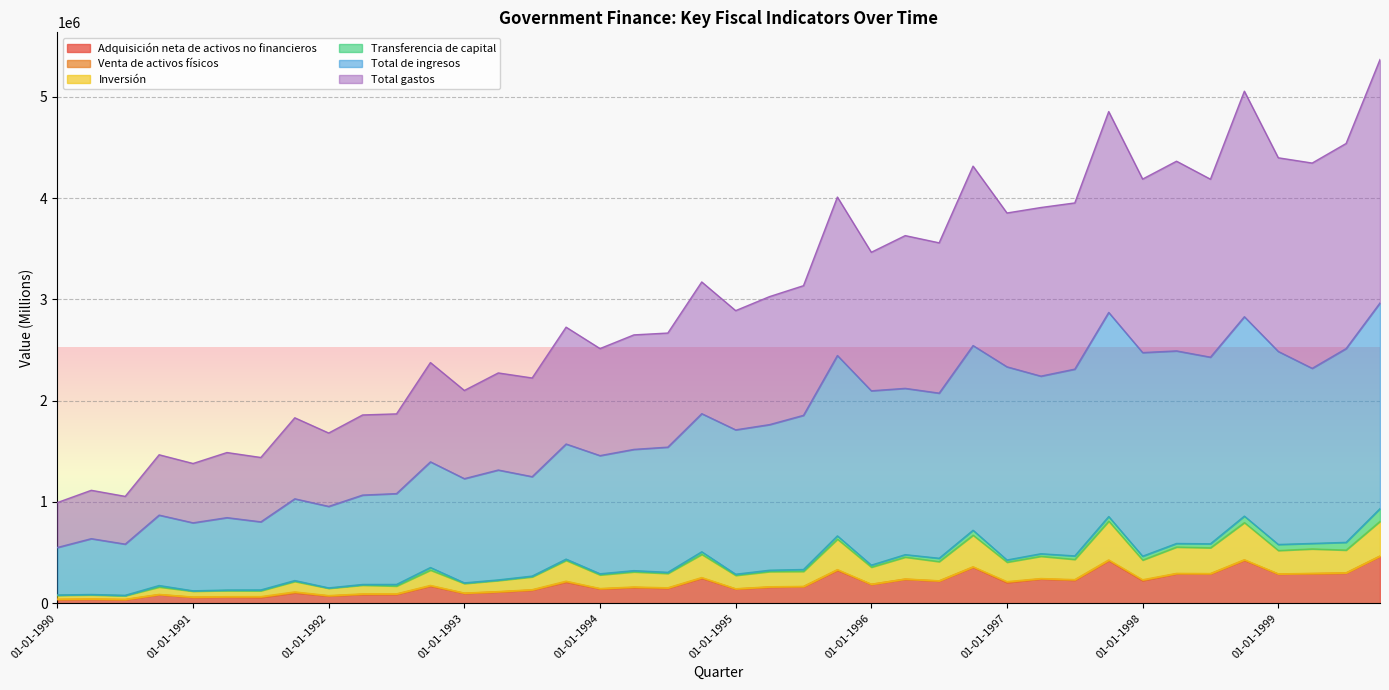

True or false: Total gastos and Inversión cross at least once.

False